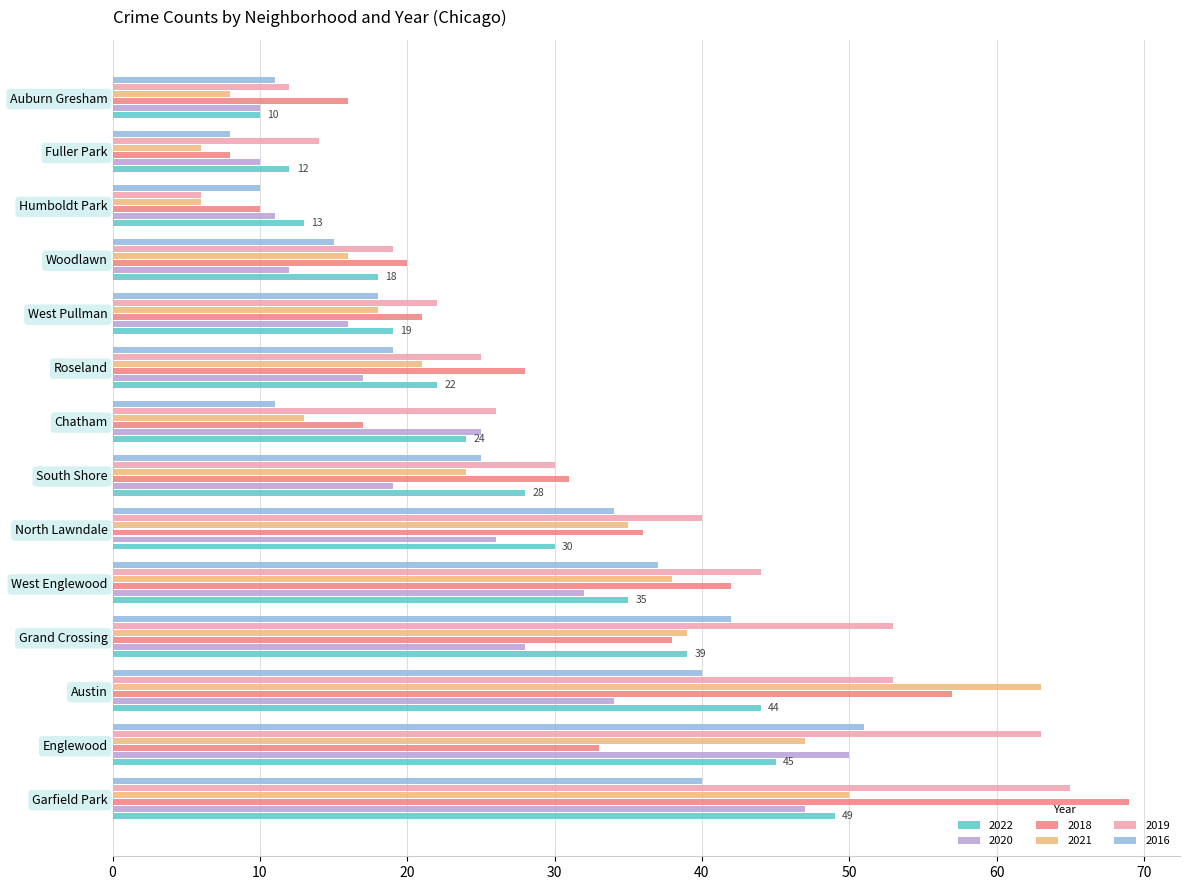

Which series has the largest total across all categories?

2019